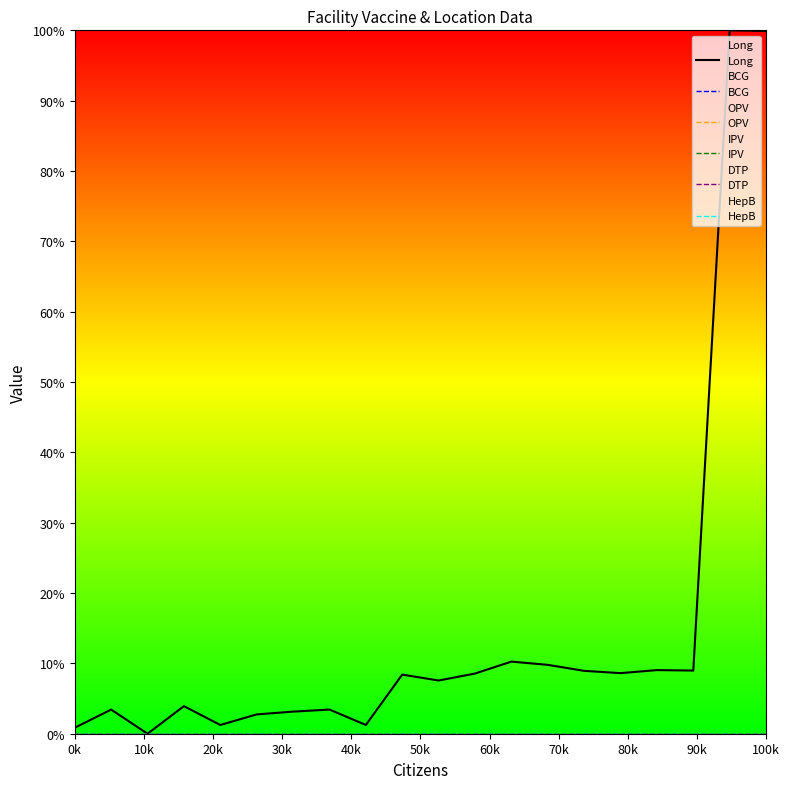

What are all the series names shown in the legend?

Long, BCG, OPV, IPV, DTP, HepB